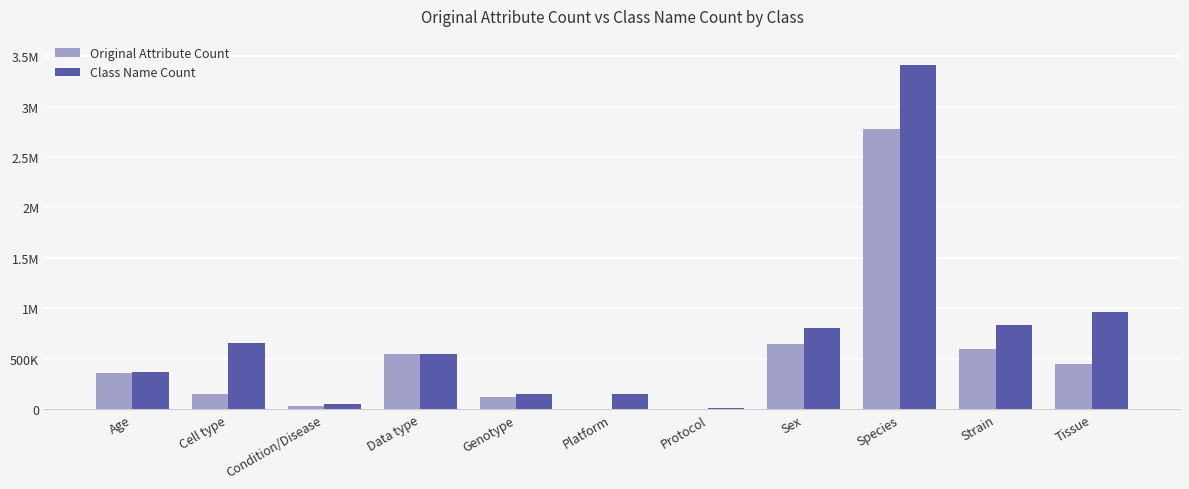

Is it true that Original Attribute Count equals 3476 at Platform?

True